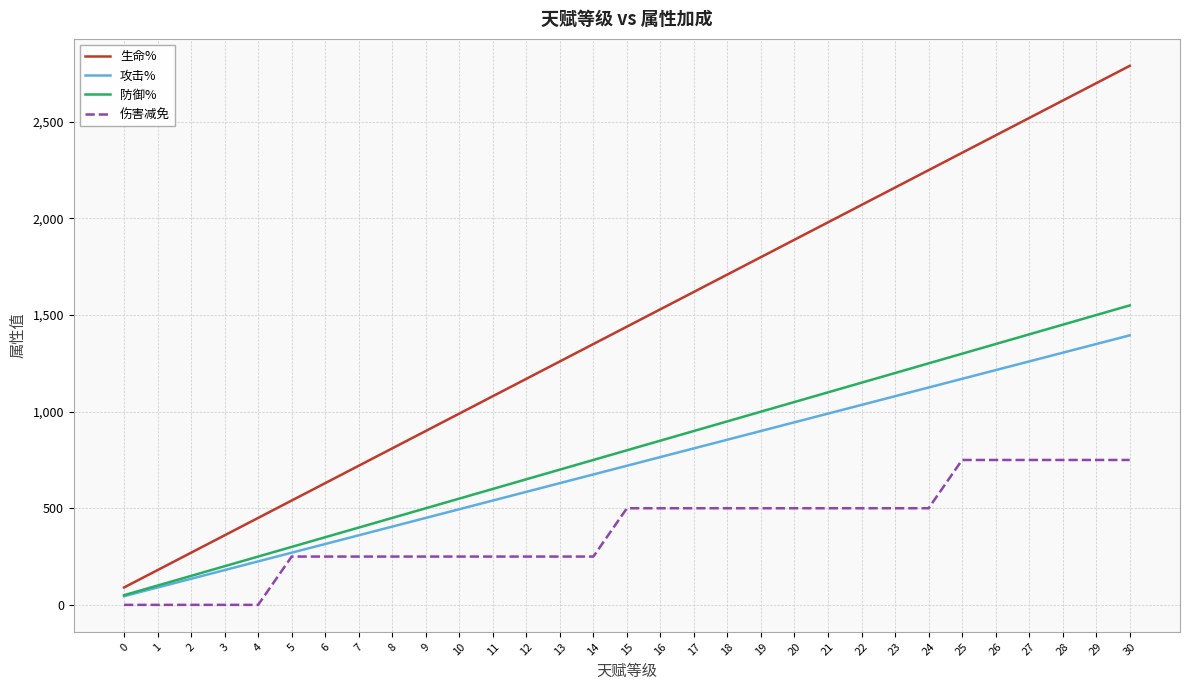

Which series has the largest total across all categories?

生命%